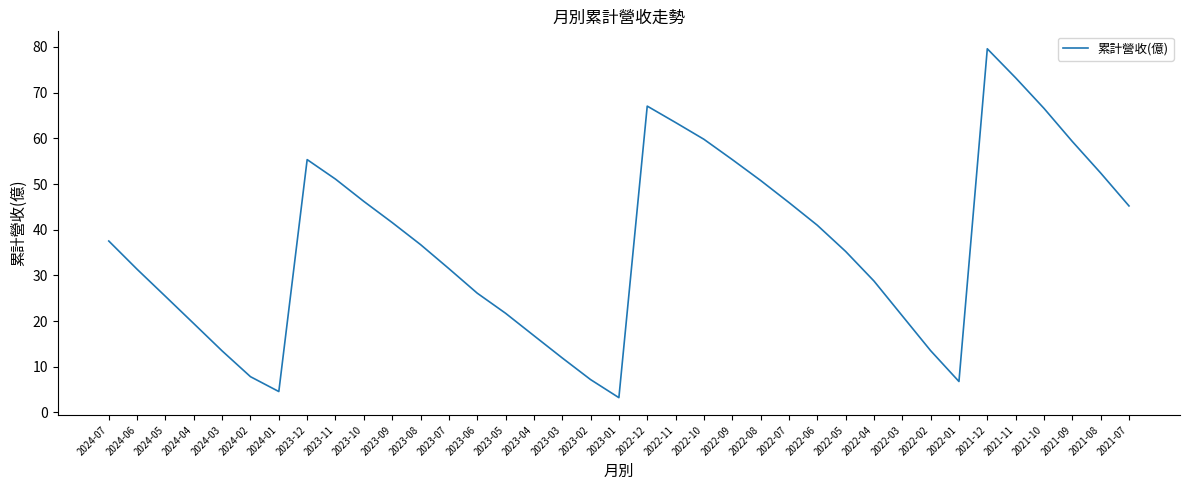

The value at 2022-09 is 55.4. True or false?

True